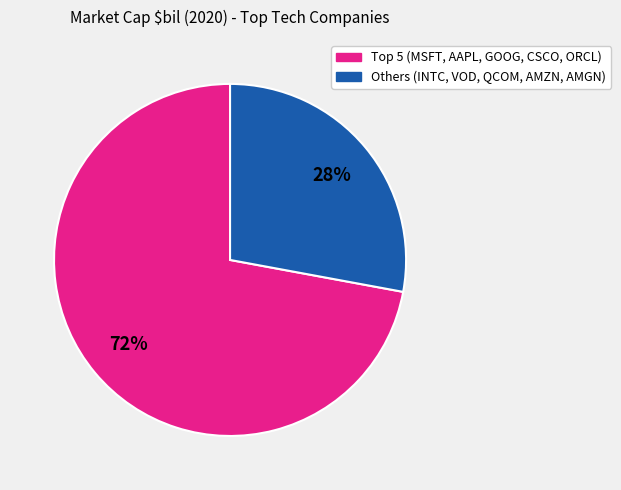

To the nearest percent, what is the difference between the largest and smallest slice percentages?

44%